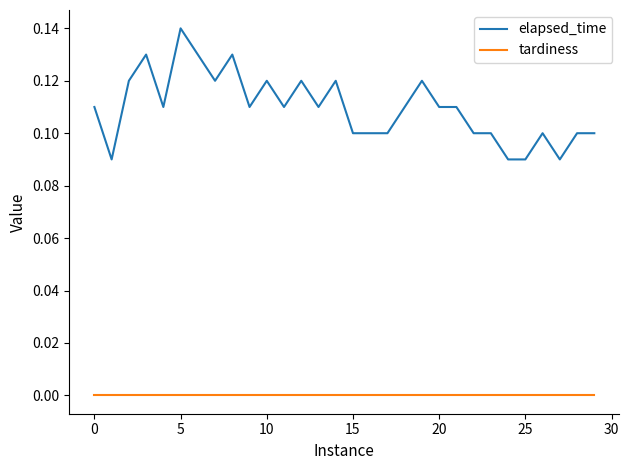

Which series has the largest total across all categories?

elapsed_time